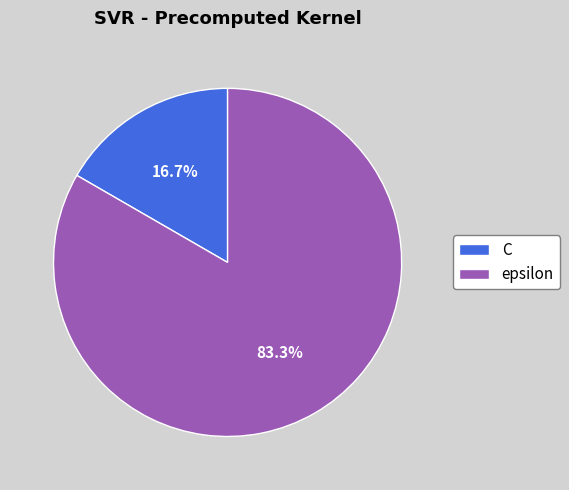

Is epsilon the majority of the pie?

Yes